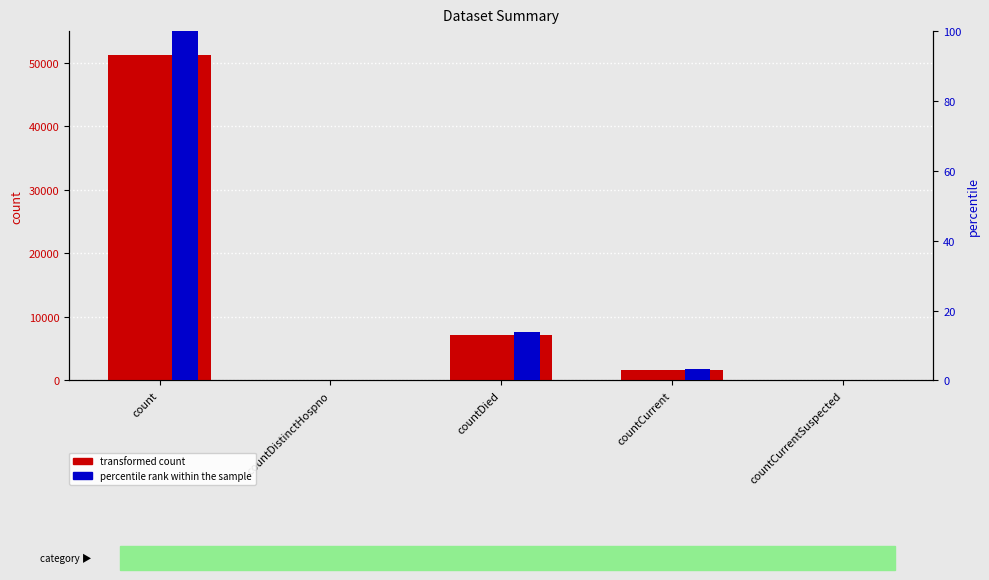

Reading left to right, list all the values displayed in this chart.

transformed count: count=51301.0	countDistinctHospno=0.0	countDied=7164.0	countCurrent=1707.0	countCurrentSuspected=0.0
percentile rank within the sample: count=100.0	countDistinctHospno=0.0	countDied=14.0	countCurrent=3.3	countCurrentSuspected=0.0